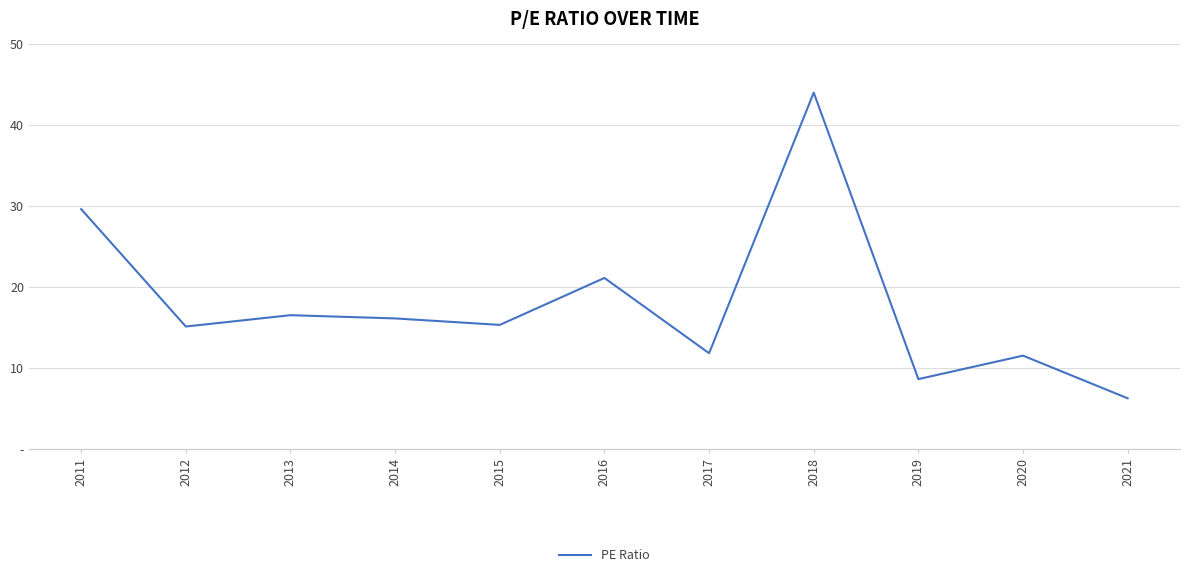

What is the value of the 8th point from the left?

44.0